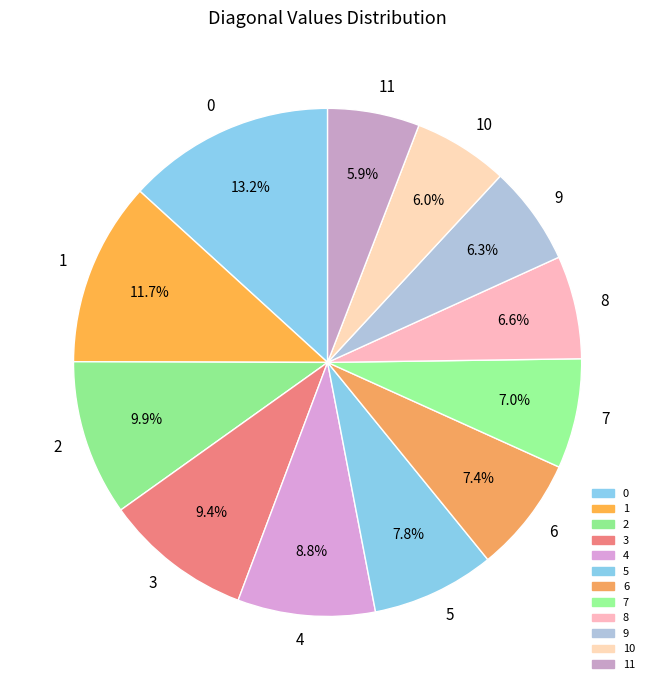

What percentage is the 4 slice, to the nearest percent?

9%